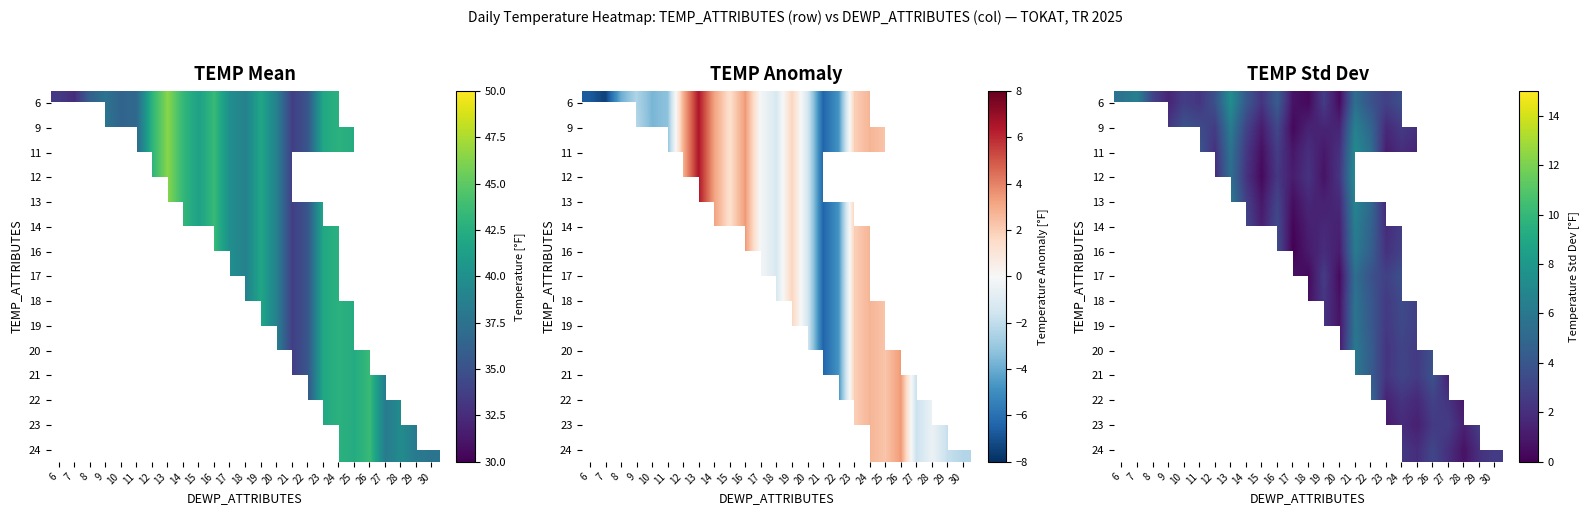

Is the value of 16 at 30 greater than the value of 19 at 18?

No